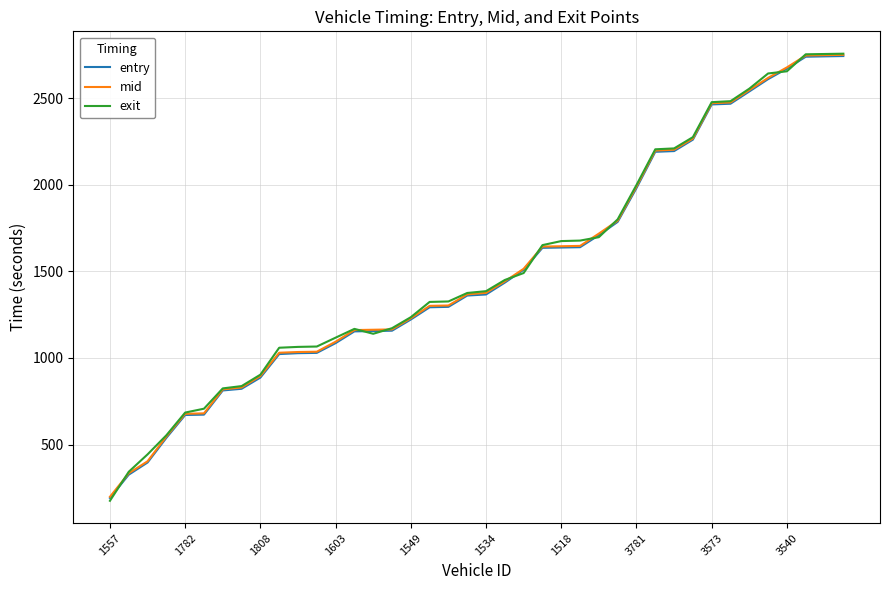

Which series has the widest spread of values?

exit